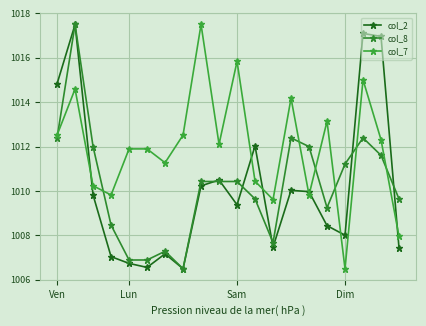

What is the difference between the maximum and minimum values in the col_7 series?

11.0